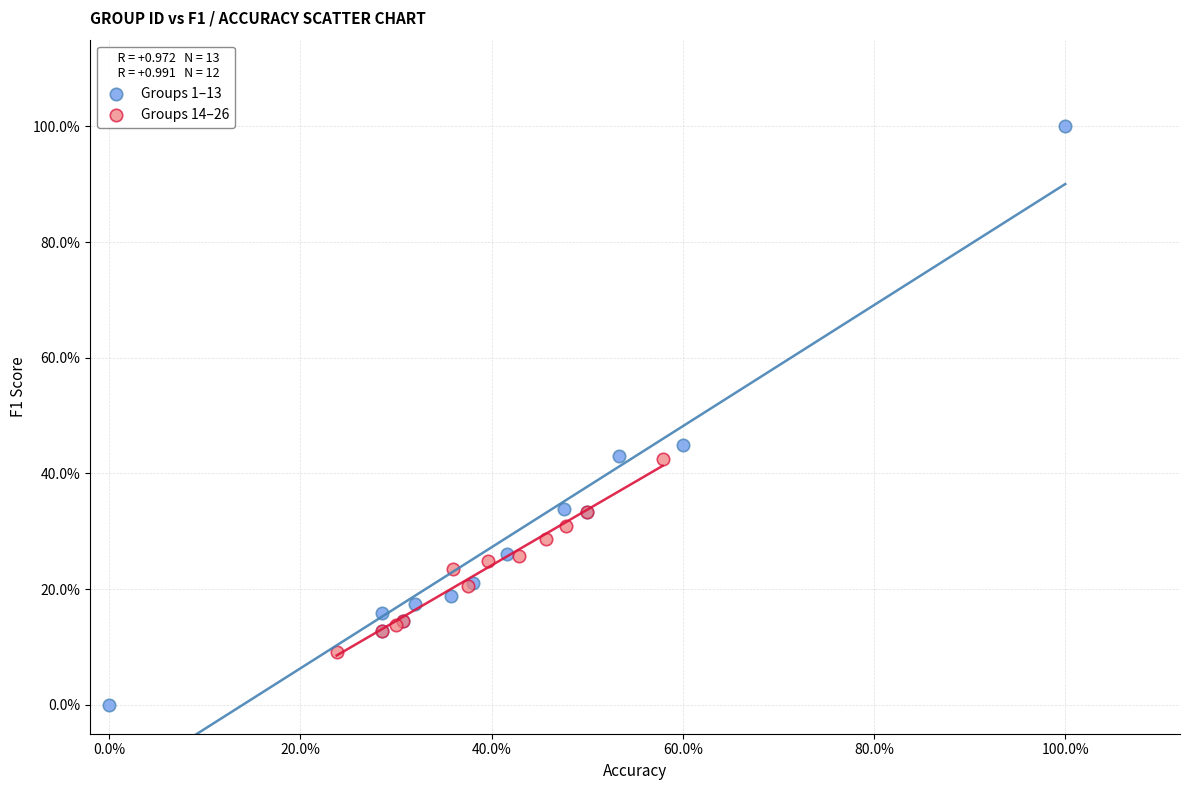

What are all the series names shown in the legend?

Groups 1–13, Groups 14–26